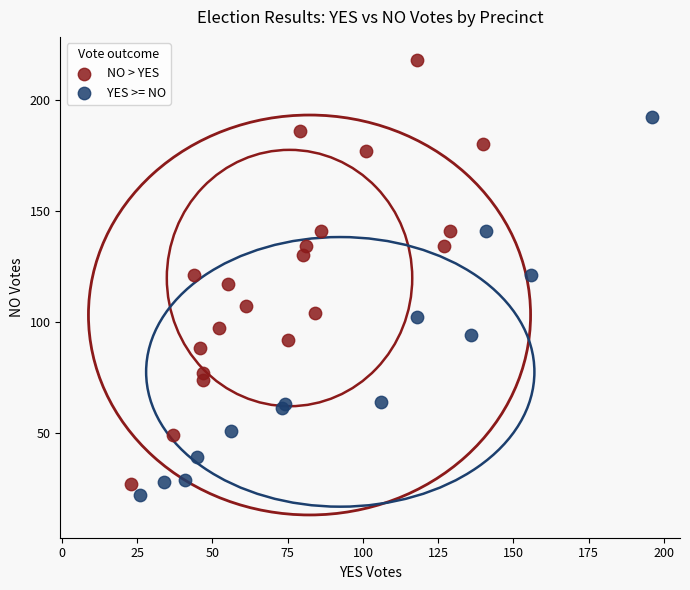

Which series has the widest spread of Y values?

NO > YES